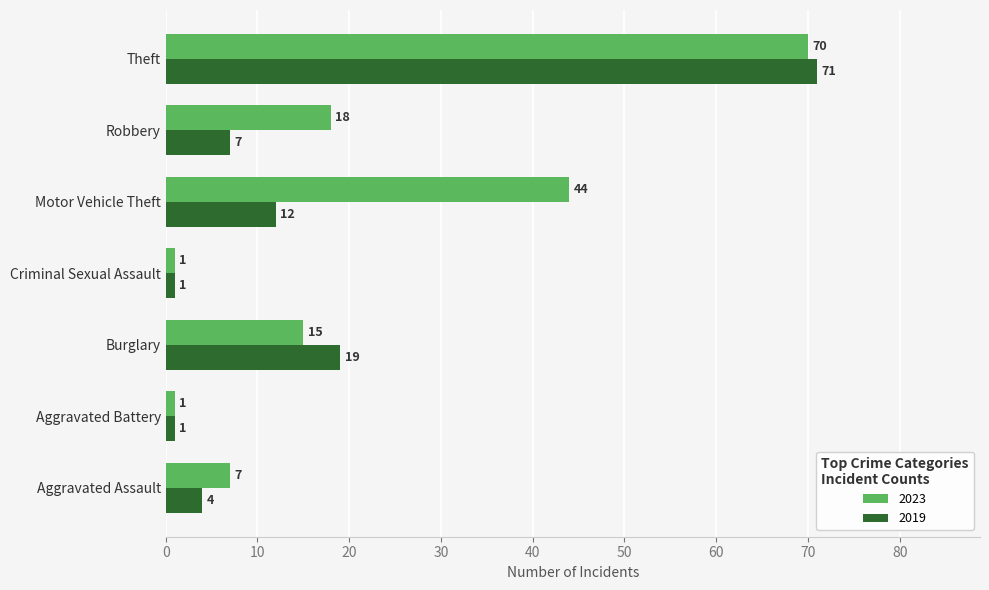

Which category has the highest value in the 2019 series?

Theft